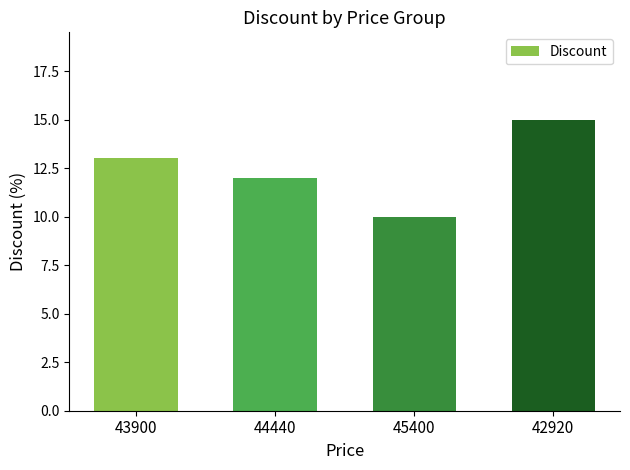

What is the difference between the maximum and minimum values?

5